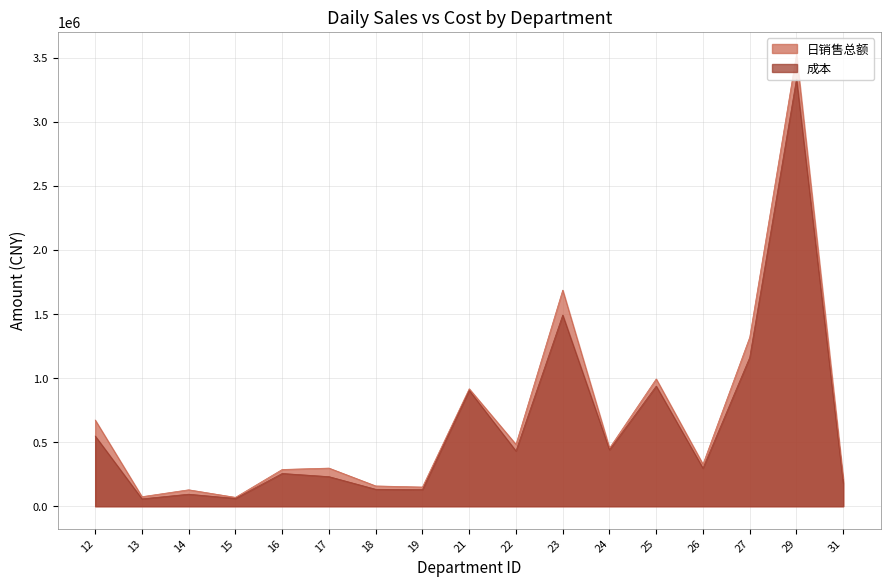

What is the value of the 日销售总额 point at the 1st from the left?

672854.0